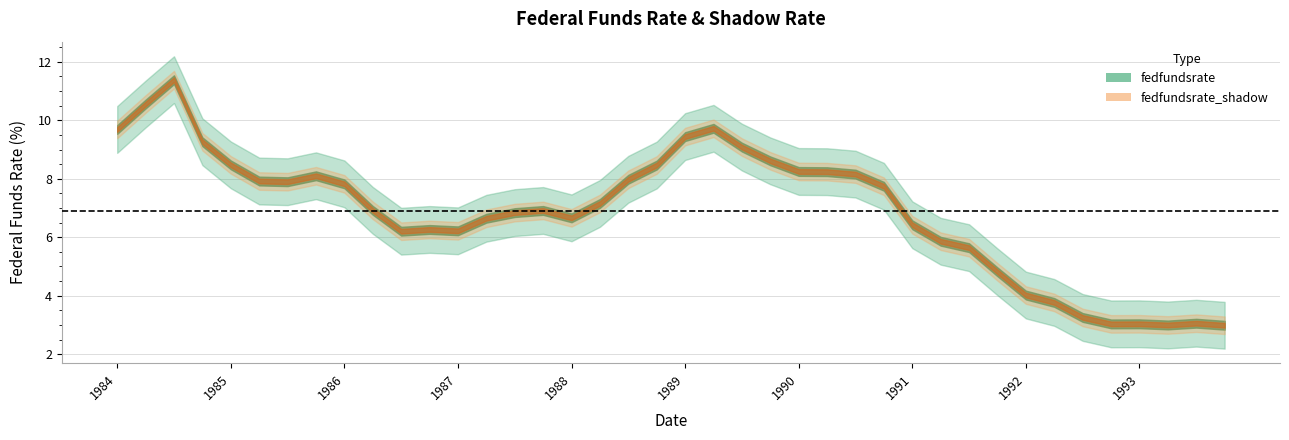

True or false: fedfundsrate_shadow and fedfundsrate intersect in this chart.

False